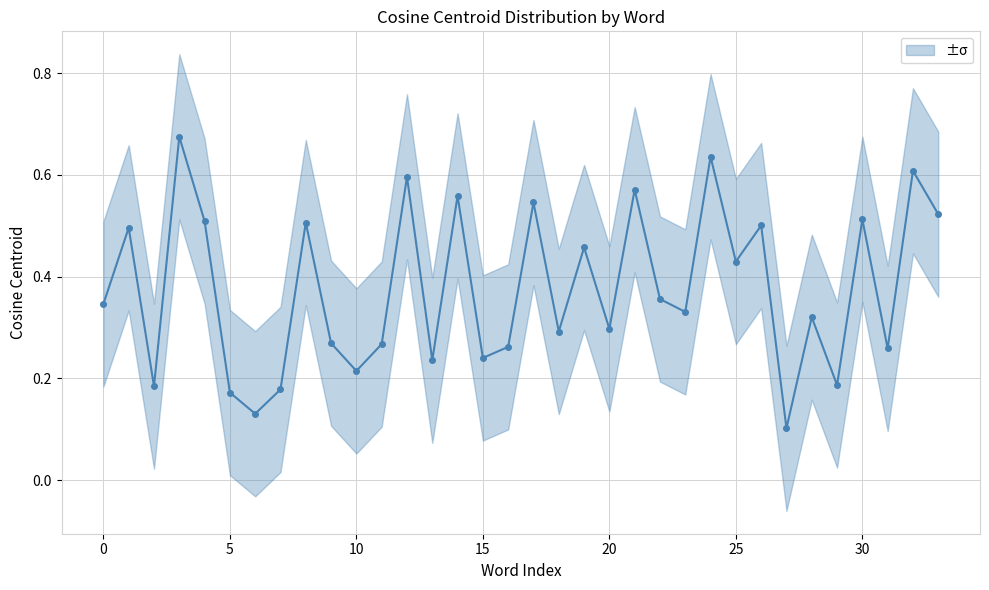

At which label is the value closest to 0?

27